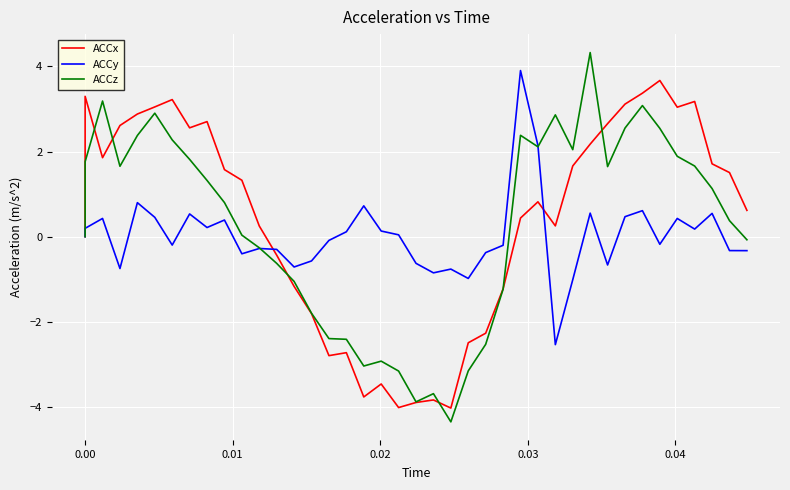

How many intersections are there between ACCz and ACCy?

2